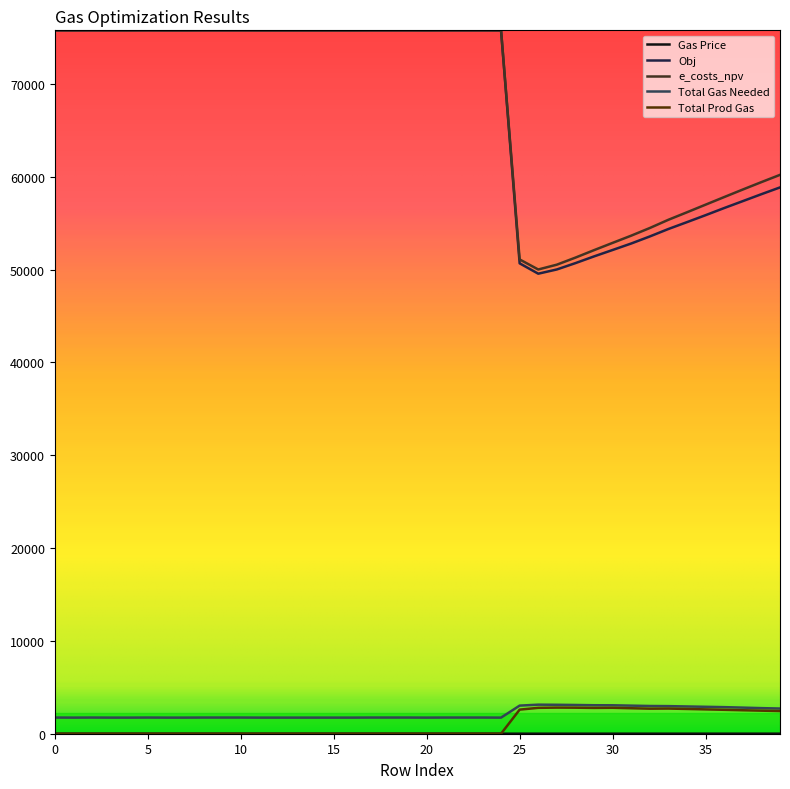

Reading left to right, list all the values displayed in this chart.

Gas Price: 1.4	1.5	1.6	1.7	1.8	1.9	2.0	2.1	2.2	2.3	2.4	2.5	2.6	2.7	2.8	2.9	3.0	3.1	3.2	3.3	3.4	3.5	3.6	3.7	3.8	3.9	4.0	4.1	4.2	4.3	4.4	4.5	4.6	4.7	4.8	4.9	5.0	5.1	5.2	5.3
Obj: 75783.0	75777.0	75783.0	75777.0	75777.0	75783.0	75777.0	75777.0	75783.0	75783.0	75783.0	75777.0	75777.0	75777.0	75777.0	75777.0	75777.0	75783.0	75783.0	75783.0	75777.0	75783.0	75783.0	75783.0	75777.0	50680.0	49563.0	50020.0	50702.0	51426.0	52118.0	52816.0	53576.0	54380.0	55119.0	55869.0	56637.0	57382.0	58129.0	58859.0
e_costs_npv: 75783.0	75777.0	75783.0	75777.0	75777.0	75783.0	75777.0	75777.0	75783.0	75783.0	75783.0	75777.0	75777.0	75777.0	75777.0	75777.0	75777.0	75783.0	75783.0	75783.0	75777.0	75783.0	75783.0	75783.0	75777.0	51098.0	50017.0	50535.0	51296.0	52099.0	52884.0	53662.0	54486.0	55374.0	56182.0	57001.0	57820.0	58632.0	59430.0	60212.0
Total Gas Needed: 1742.2	1734.3	1742.2	1734.3	1734.3	1742.2	1734.3	1734.3	1742.2	1742.2	1742.2	1734.3	1734.3	1734.3	1734.3	1734.3	1734.3	1742.2	1742.2	1742.2	1734.3	1742.2	1742.2	1742.2	1734.3	3028.3	3130.1	3118.3	3096.8	3068.9	3063.0	3025.3	2986.9	2972.9	2936.4	2900.3	2863.2	2811.8	2756.8	2713.7
Total Prod Gas: 0.0	0.0	0.0	0.0	0.0	0.0	0.0	0.0	0.0	0.0	0.0	0.0	0.0	0.0	0.0	0.0	0.0	0.0	0.0	0.0	0.0	0.0	0.0	0.0	0.0	2595.1	2788.5	2813.4	2804.4	2779.9	2792.8	2745.3	2698.7	2710.7	2667.7	2621.3	2577.1	2527.9	2484.7	2442.3